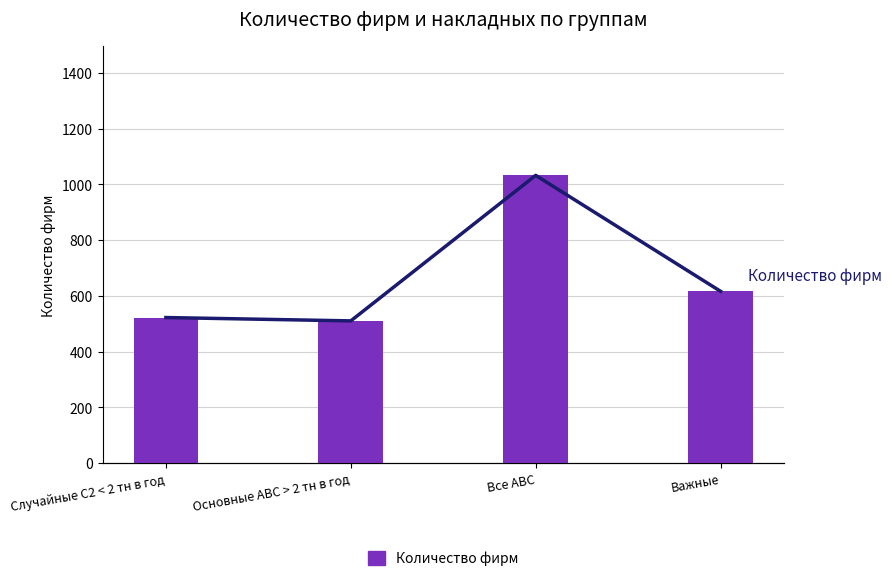

How many data points does each series have?

4